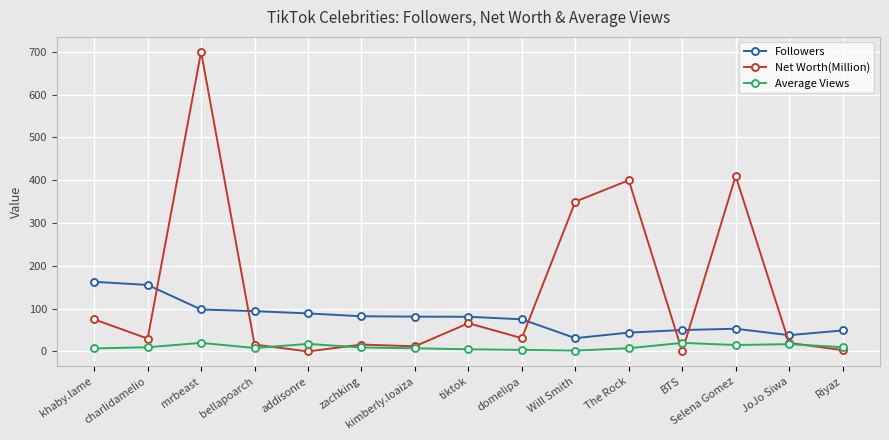

What is the label of the 3rd point from the left?

mrbeast